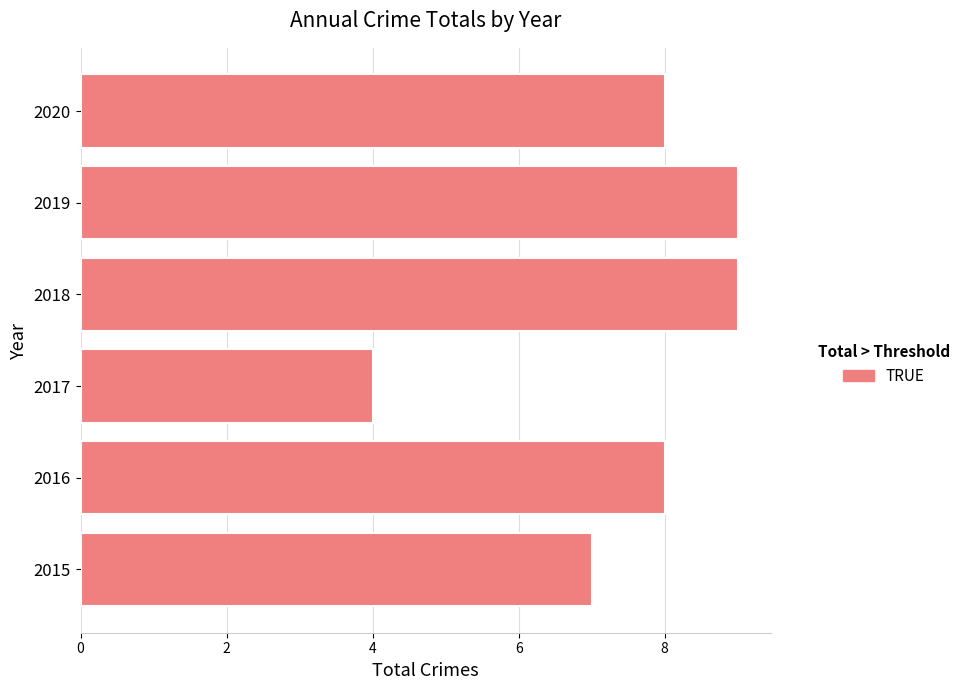

What is the greatest value displayed?

9